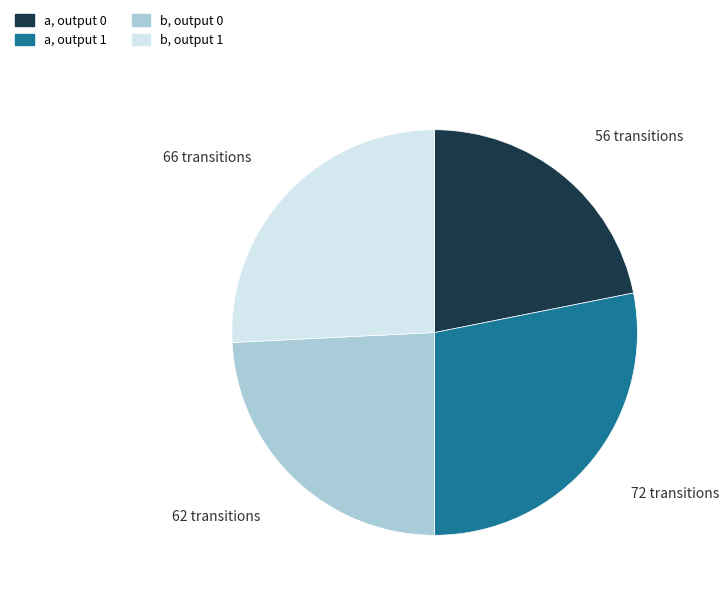

Does any single category account for the majority?

No